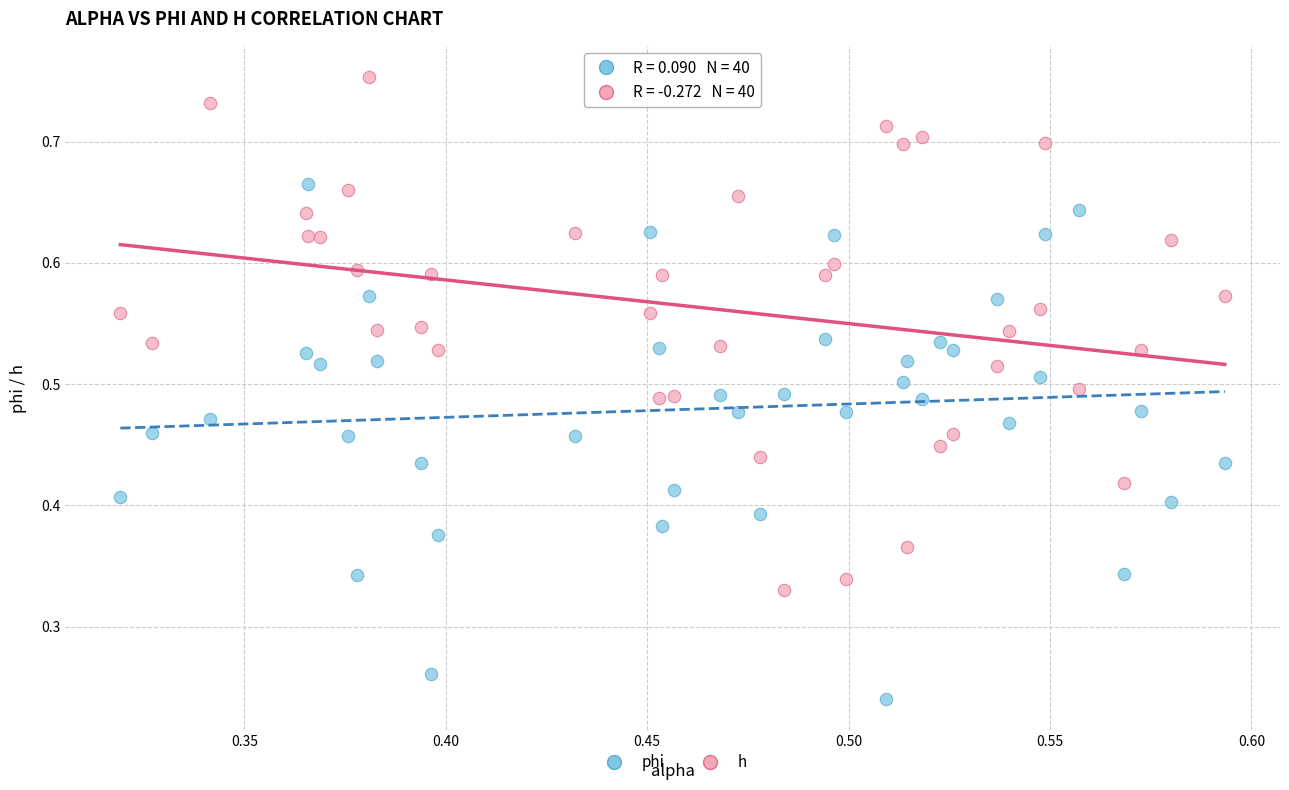

Which series reaches the maximum Y coordinate?

h